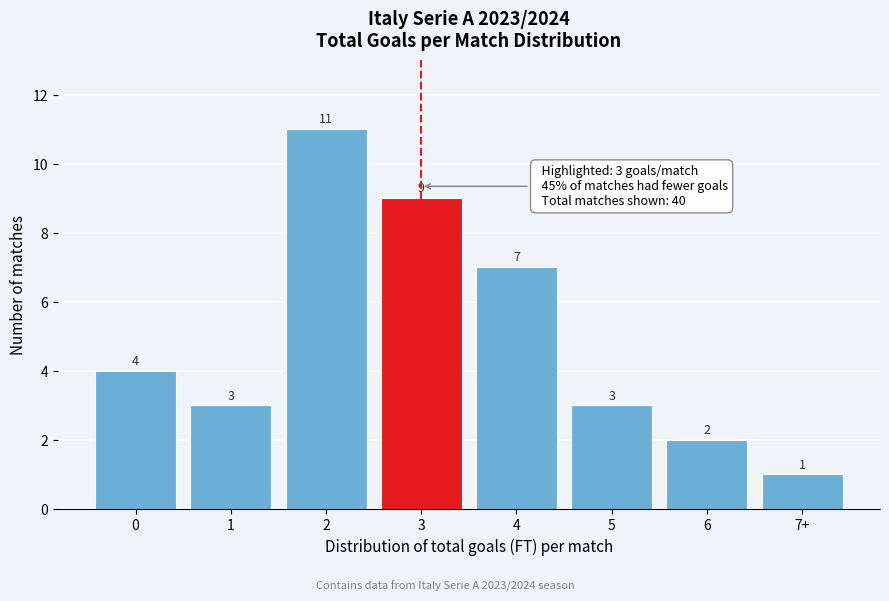

Reading left to right, list all the values displayed in this chart.

0=4	1=3	2=11	3=9	4=7	5=3	6=2	7+=1